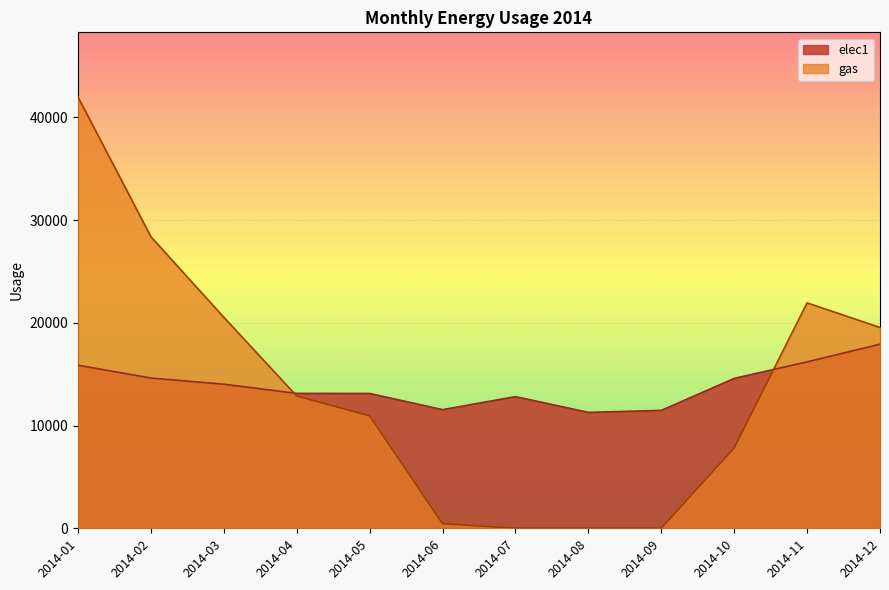

What is the value of the gas point at the 2nd from the left?

28381.5